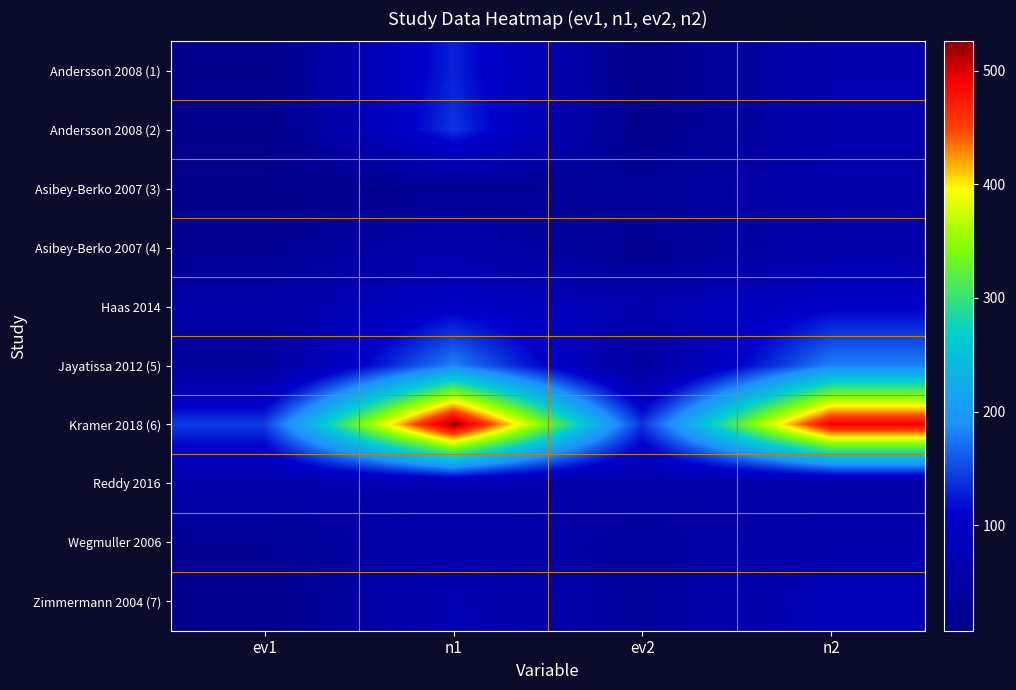

Reading left to right, list all the values displayed in this chart.

Andersson 2008 (1): ev1=10	n1=130	ev2=9	n2=65
Andersson 2008 (2): ev1=7	n1=140	ev2=10	n2=66
Asibey-Berko 2007 (3): ev1=8	n1=23	ev2=35	n2=59
Asibey-Berko 2007 (4): ev1=23	n1=61	ev2=20	n2=58
Haas 2014: ev1=54	n1=104	ev2=68	n2=108
Jayatissa 2012 (5): ev1=33	n1=182	ev2=35	n2=181
Kramer 2018 (6): ev1=145	n1=526	ev2=139	n2=493
Reddy 2016: ev1=59	n1=67	ev2=52	n2=54
Wegmuller 2006: ev1=28	n1=60	ev2=39	n2=63
Zimmermann 2004 (7): ev1=10	n1=73	ev2=35	n2=80